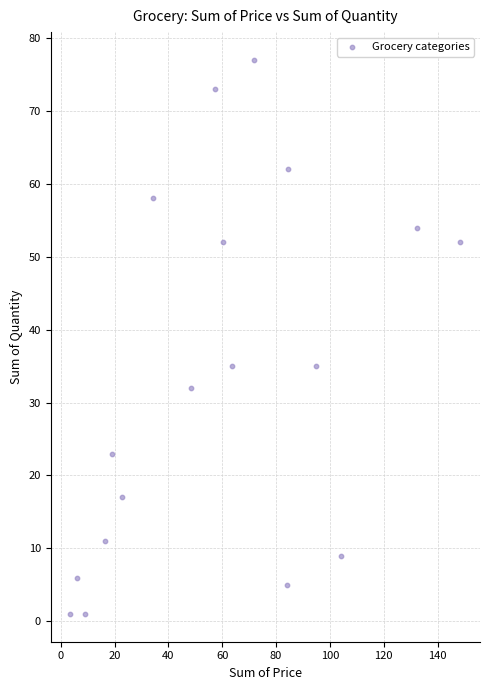

How many data points are displayed?

18